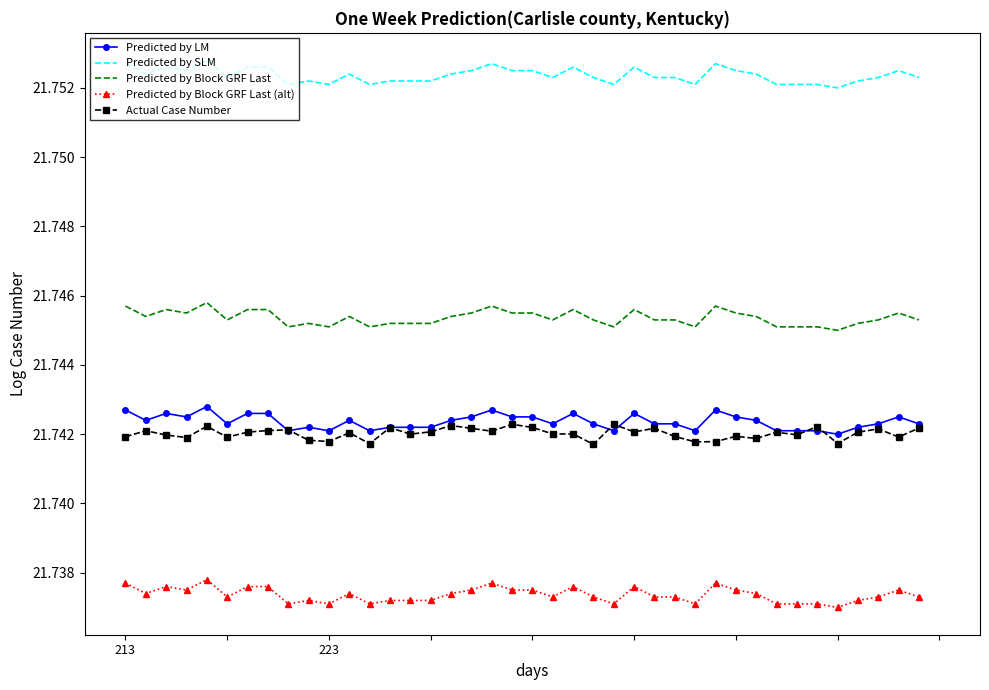

True or false: Predicted by Block GRF Last and Predicted by SLM intersect in this chart.

False